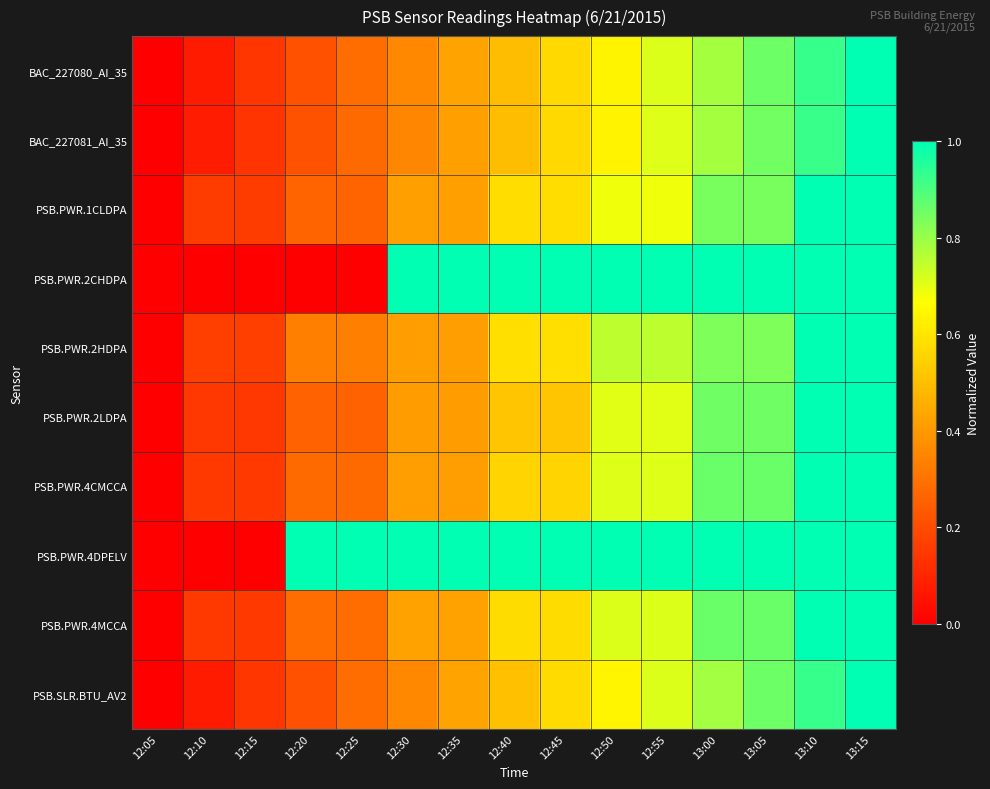

Reading left to right, what are all the values shown in this chart?

BAC_227080_AI_35: 12:05=0.0	12:10=0.1	12:15=0.1	12:20=0.2	12:25=0.3	12:30=0.4	12:35=0.4	12:40=0.5	12:45=0.6	12:50=0.6	12:55=0.7	13:00=0.8	13:05=0.9	13:10=0.9	13:15=1.0
BAC_227081_AI_35: 12:05=0.0	12:10=0.1	12:15=0.1	12:20=0.2	12:25=0.3	12:30=0.4	12:35=0.4	12:40=0.5	12:45=0.6	12:50=0.6	12:55=0.7	13:00=0.8	13:05=0.8	13:10=0.9	13:15=1.0
PSB.PWR.1CLDPA: 12:05=0.0	12:10=0.2	12:15=0.2	12:20=0.3	12:25=0.3	12:30=0.4	12:35=0.4	12:40=0.6	12:45=0.6	12:50=0.7	12:55=0.7	13:00=0.8	13:05=0.8	13:10=1.0	13:15=1.0
PSB.PWR.2CHDPA: 12:05=0.0	12:10=0.0	12:15=0.0	12:20=0.0	12:25=0.0	12:30=1.0	12:35=1.0	12:40=1.0	12:45=1.0	12:50=1.0	12:55=1.0	13:00=1.0	13:05=1.0	13:10=1.0	13:15=1.0
PSB.PWR.2HDPA: 12:05=0.0	12:10=0.2	12:15=0.2	12:20=0.3	12:25=0.3	12:30=0.4	12:35=0.4	12:40=0.6	12:45=0.6	12:50=0.8	12:55=0.8	13:00=0.8	13:05=0.8	13:10=1.0	13:15=1.0
PSB.PWR.2LDPA: 12:05=0.0	12:10=0.1	12:15=0.1	12:20=0.3	12:25=0.3	12:30=0.4	12:35=0.4	12:40=0.5	12:45=0.5	12:50=0.7	12:55=0.7	13:00=0.9	13:05=0.9	13:10=1.0	13:15=1.0
PSB.PWR.4CMCCA: 12:05=0.0	12:10=0.2	12:15=0.2	12:20=0.3	12:25=0.3	12:30=0.4	12:35=0.4	12:40=0.6	12:45=0.6	12:50=0.7	12:55=0.7	13:00=0.9	13:05=0.9	13:10=1.0	13:15=1.0
PSB.PWR.4DPELV: 12:05=0.0	12:10=0.0	12:15=0.0	12:20=1.0	12:25=1.0	12:30=1.0	12:35=1.0	12:40=1.0	12:45=1.0	12:50=1.0	12:55=1.0	13:00=1.0	13:05=1.0	13:10=1.0	13:15=1.0
PSB.PWR.4MCCA: 12:05=0.0	12:10=0.1	12:15=0.1	12:20=0.3	12:25=0.3	12:30=0.4	12:35=0.4	12:40=0.6	12:45=0.6	12:50=0.7	12:55=0.7	13:00=0.9	13:05=0.9	13:10=1.0	13:15=1.0
PSB.SLR.BTU_AV2: 12:05=0.0	12:10=0.1	12:15=0.1	12:20=0.2	12:25=0.3	12:30=0.4	12:35=0.4	12:40=0.5	12:45=0.6	12:50=0.6	12:55=0.7	13:00=0.8	13:05=0.9	13:10=0.9	13:15=1.0